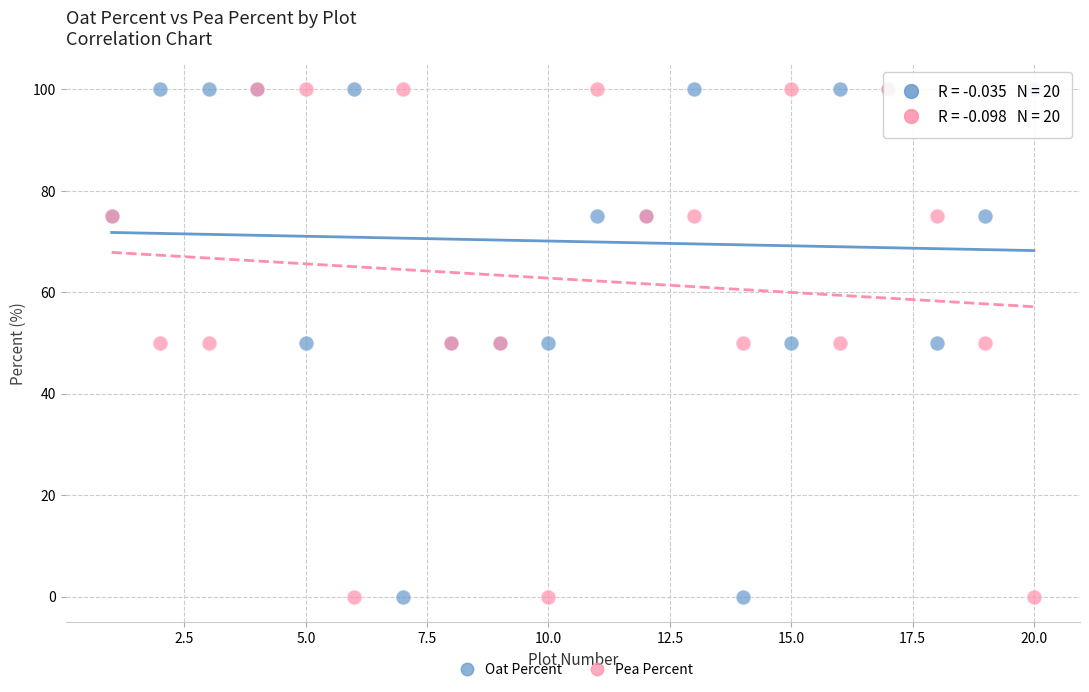

What are all the series names shown in the legend?

Oat Percent, Pea Percent